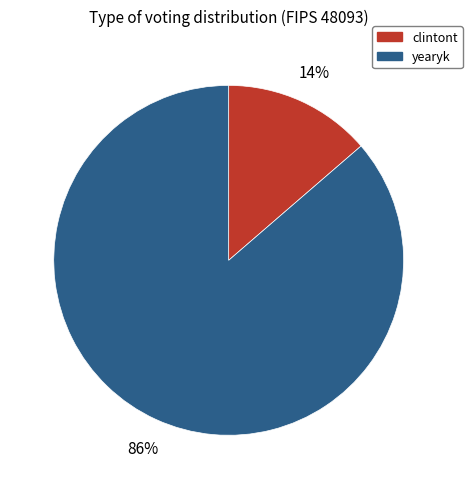

Is the sum of yearyk and clintont greater than half?

Yes